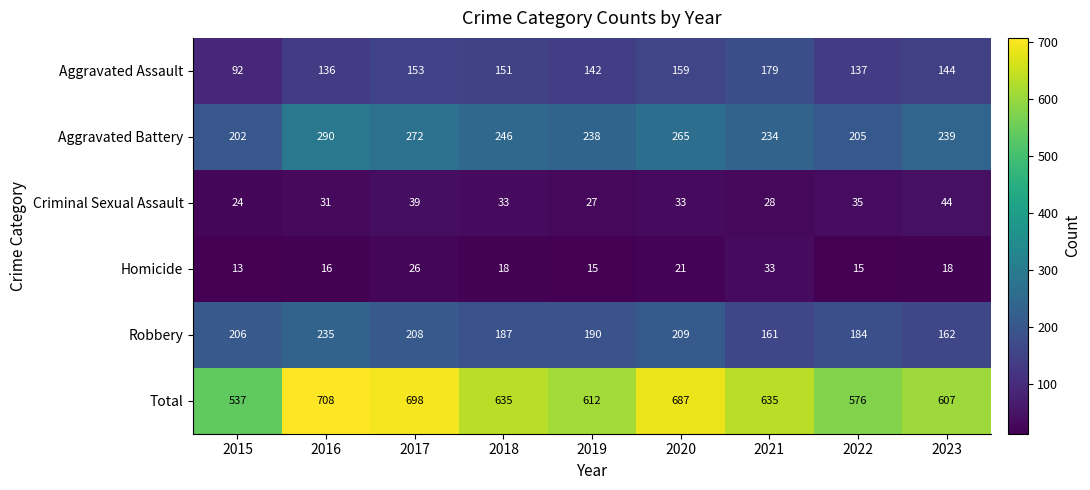

Rank the series at 2016 from highest to lowest value.

Total, Aggravated Battery, Robbery, Aggravated Assault, Criminal Sexual Assault, Homicide